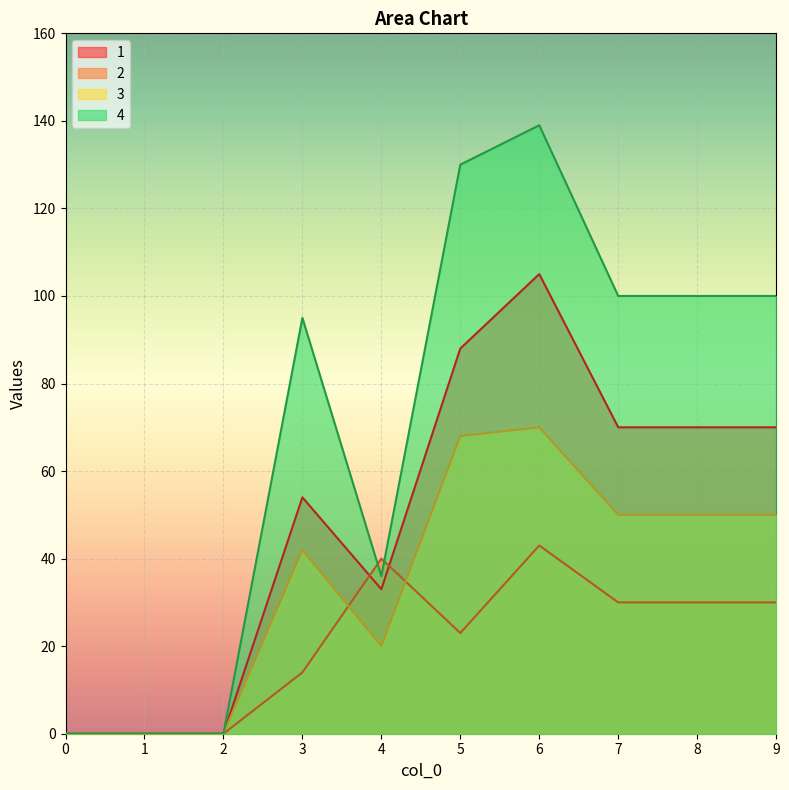

Between which two adjacent categories do 2 and 4 first intersect?

3 and 4